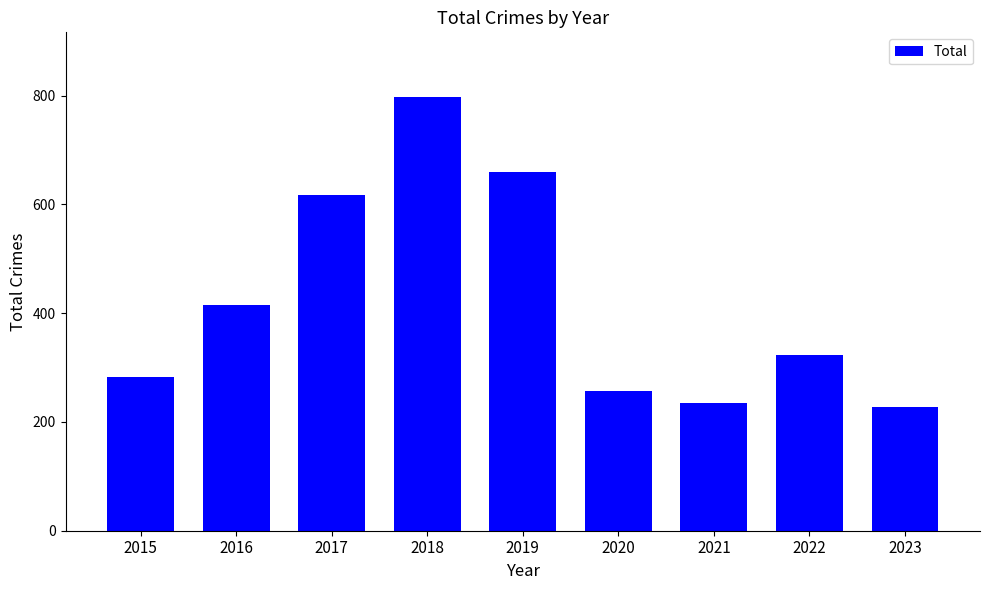

Reading left to right, what are all the values shown in this chart?

2015=282	2016=416	2017=617	2018=797	2019=660	2020=257	2021=235	2022=324	2023=227